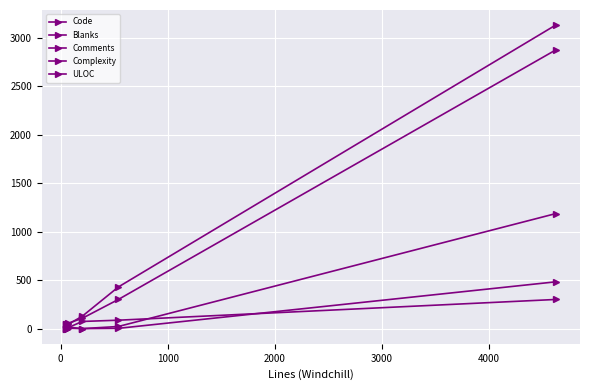

Does the chart display data point markers on the line(s)?

Yes